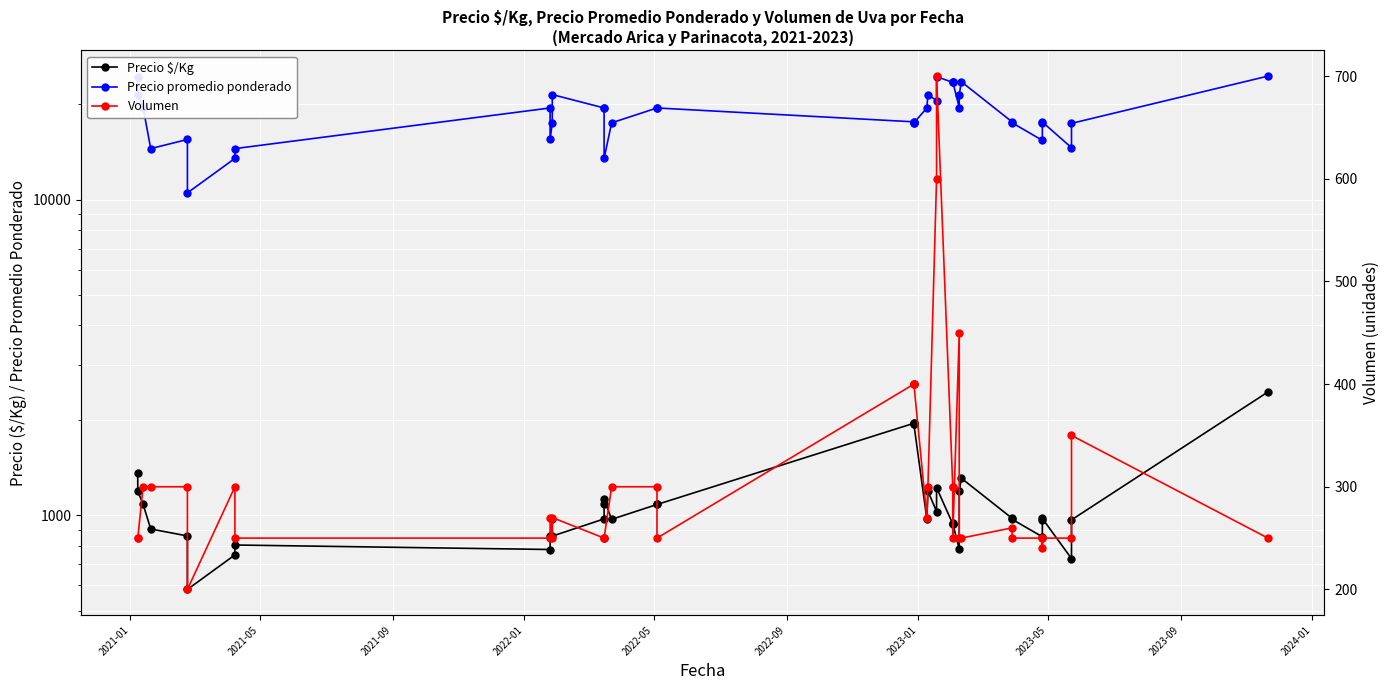

Is it true that Volumen equals 389 at 32?

False